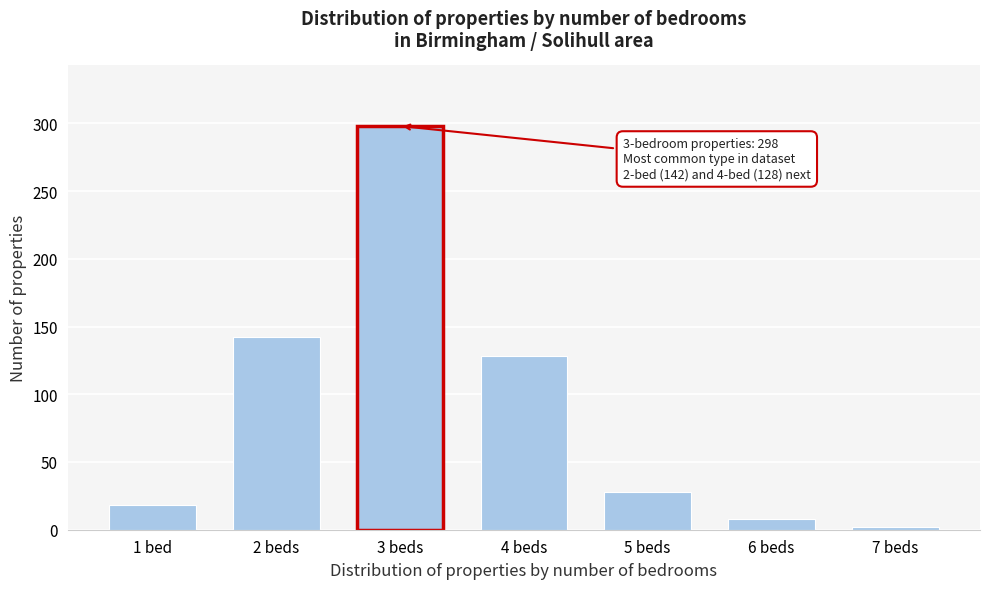

Reading left to right, extract all data points from this chart.

18	142	298	128	28	8	2